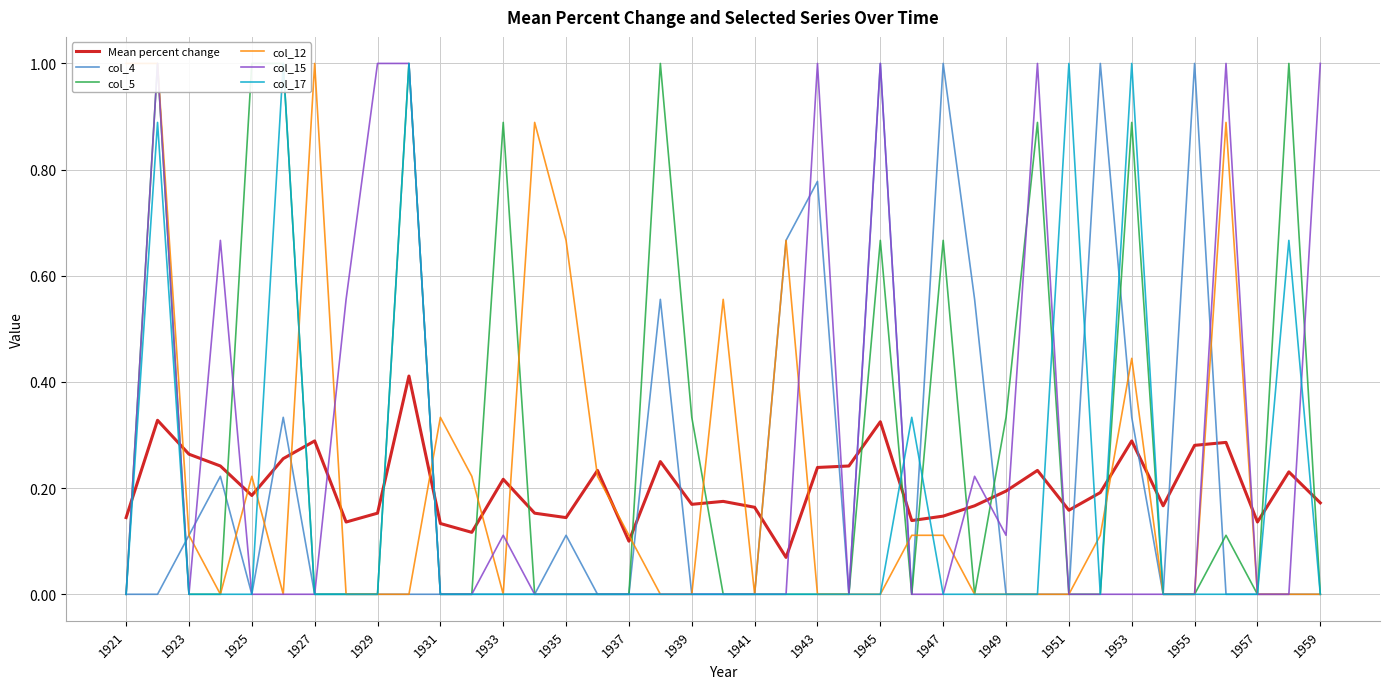

After their last crossing, which series has the higher values: col_12 or Mean percent change?

Mean percent change